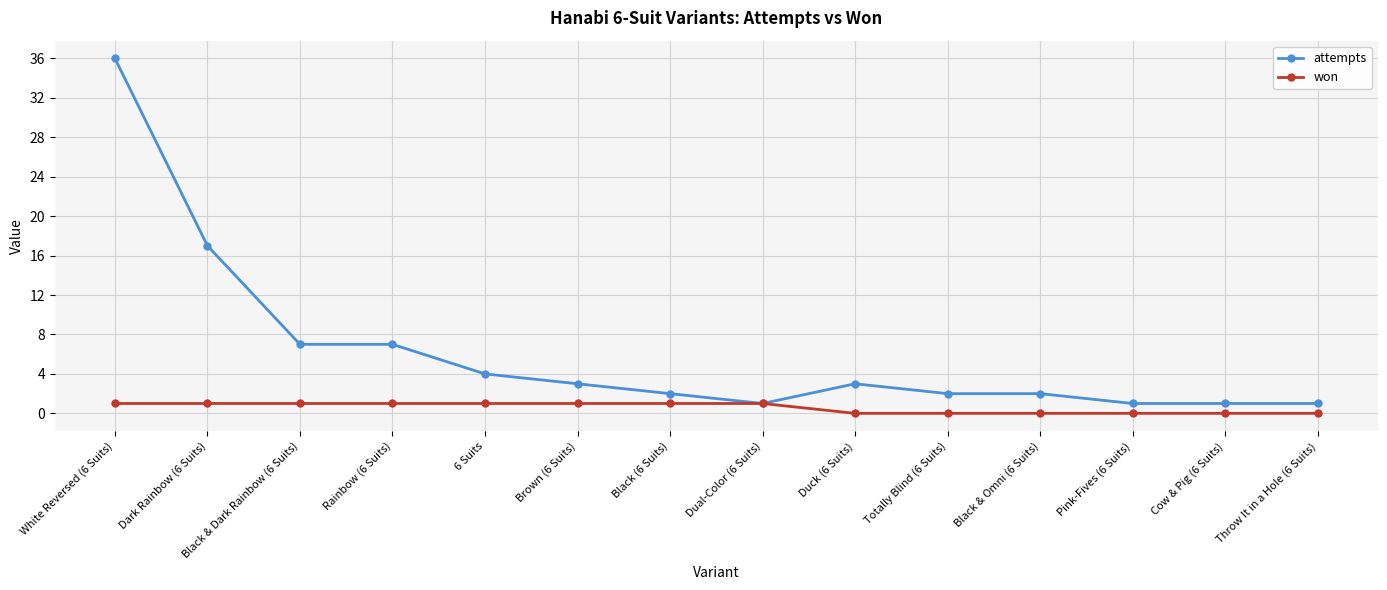

True or false: attempts has a value of 1 at Throw It in a Hole (6 Suits).

True